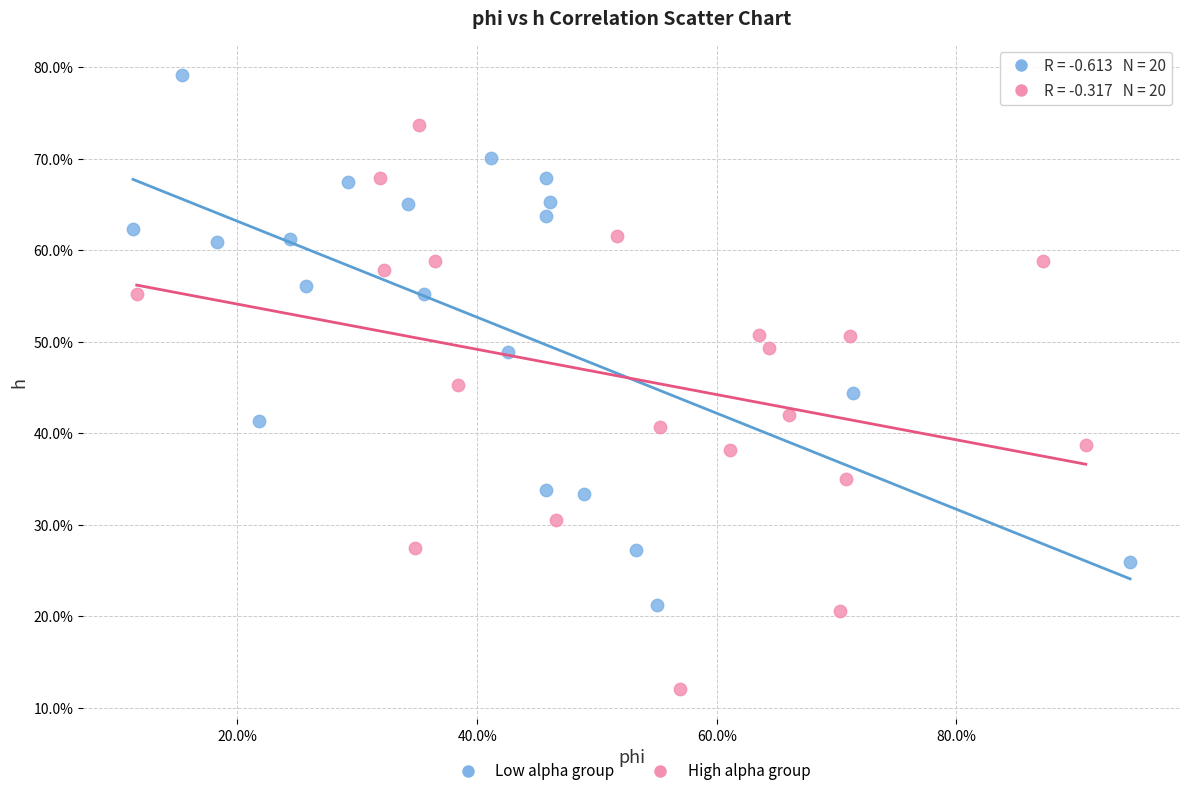

What are all the series names shown in the legend?

Low alpha group, High alpha group